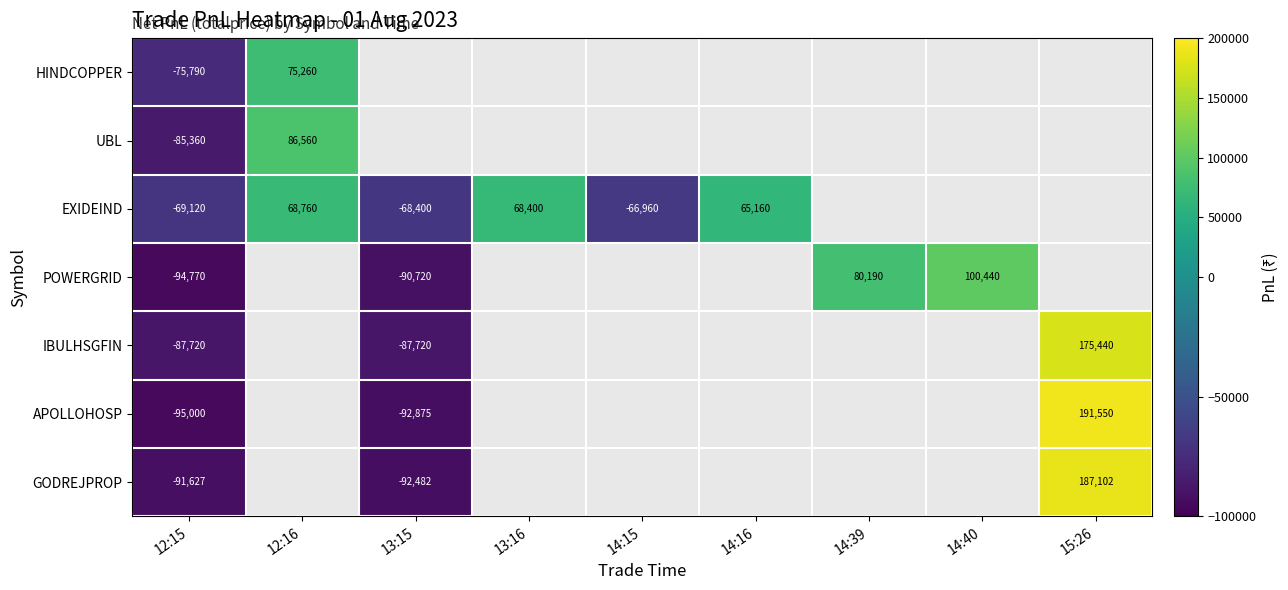

The IBULHSGFIN series shows -87720 at 13:15. True or false?

True